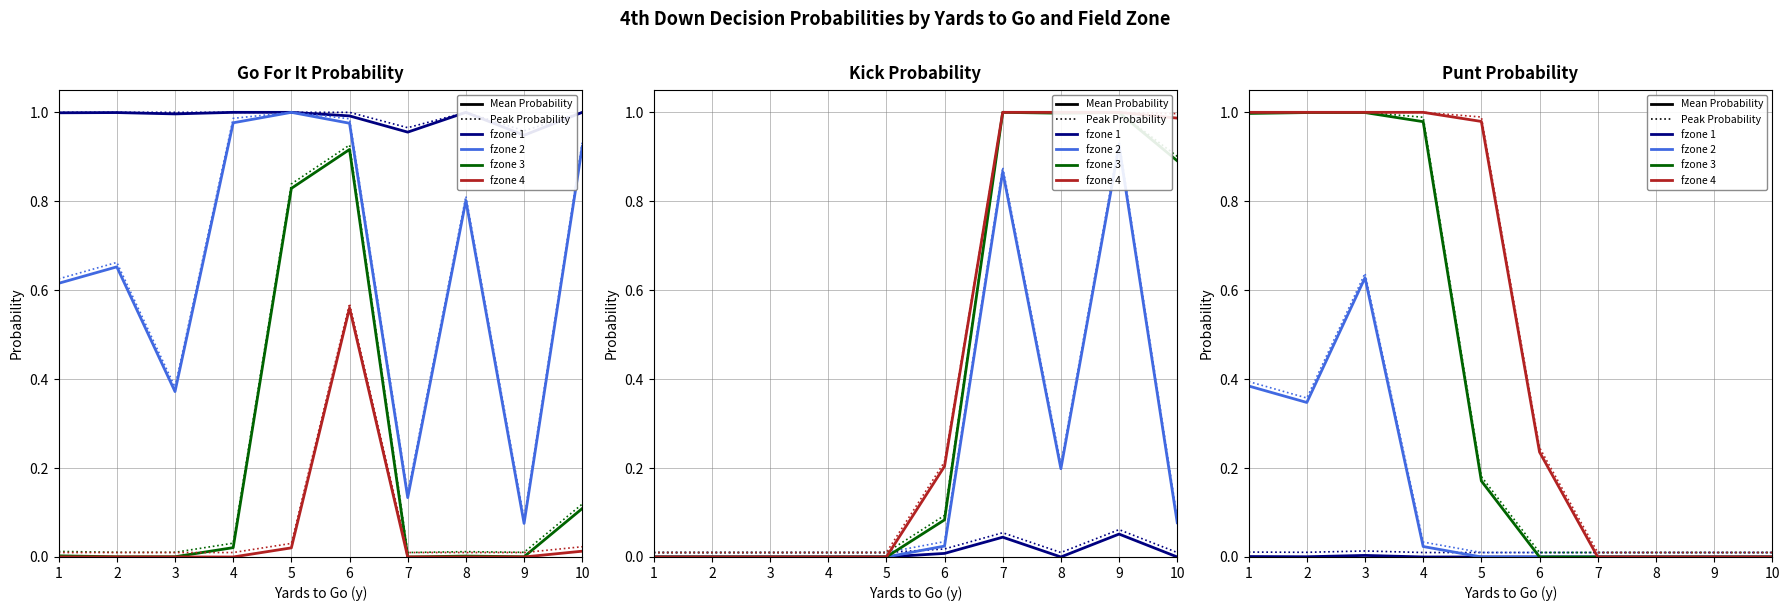

How many values in kick are above zero?

18